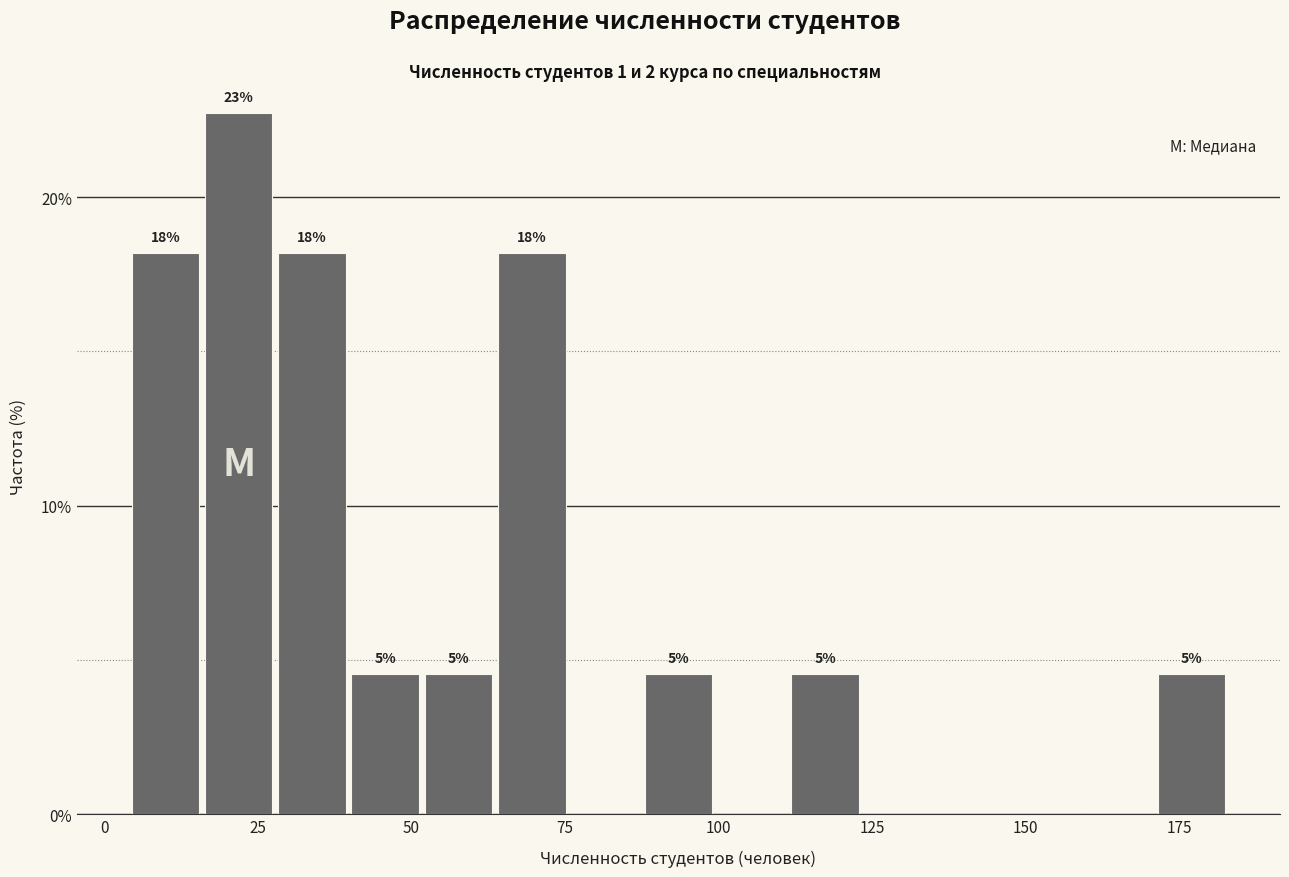

Around what value on the x-axis is the tallest bar? Give the approximate position of its centre, as read against the axis.

20